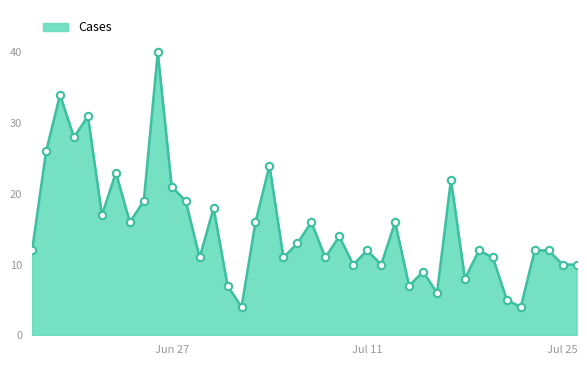

What is the smallest value displayed?

4